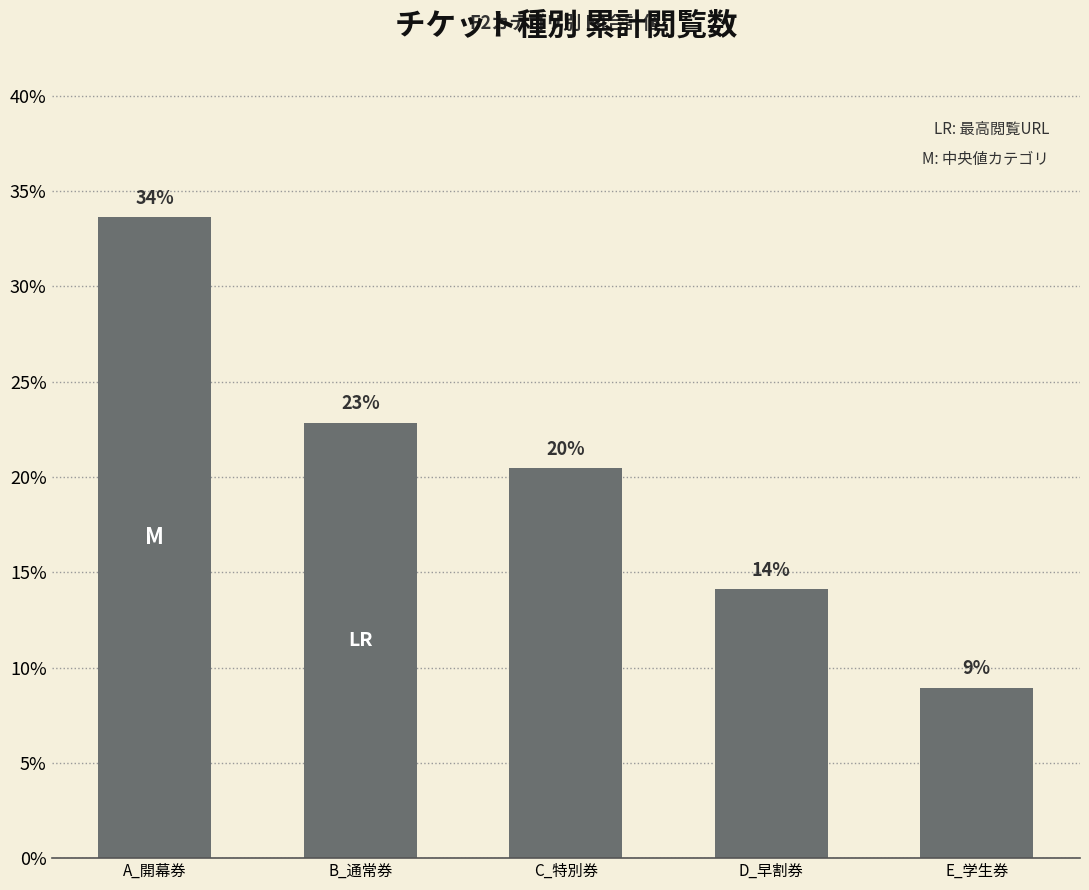

Reading left to right, list all the values displayed in this chart.

A_開幕券=33.6	B_通常券=22.8	C_特別券=20.5	D_早割券=14.1	E_学生券=8.9